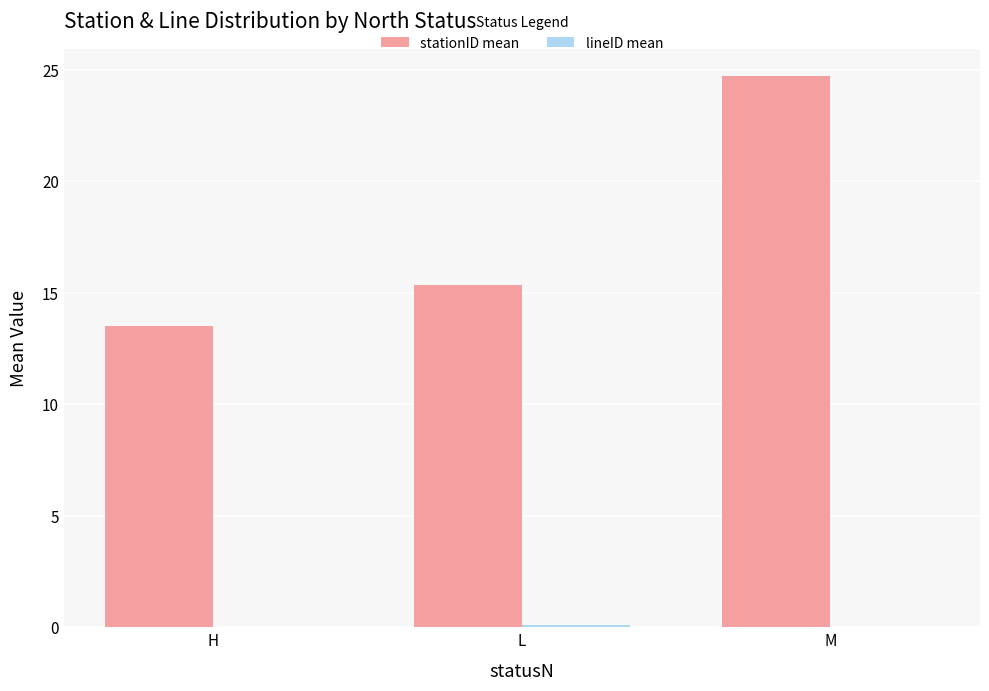

Which series has the largest total across all categories?

stationID mean